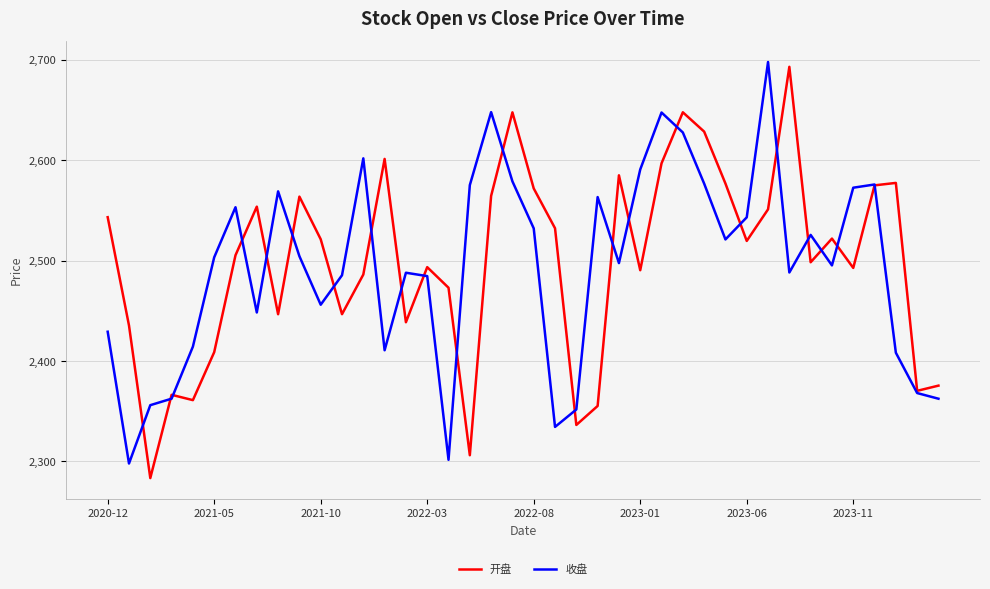

What is the maximum value shown in the chart?

2697.8